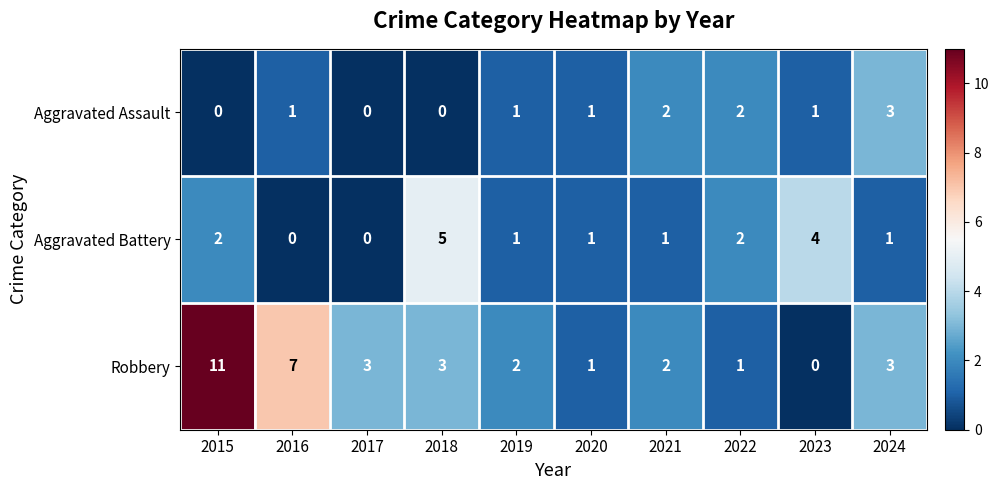

Which category has the highest value in the Aggravated Battery series?

2018